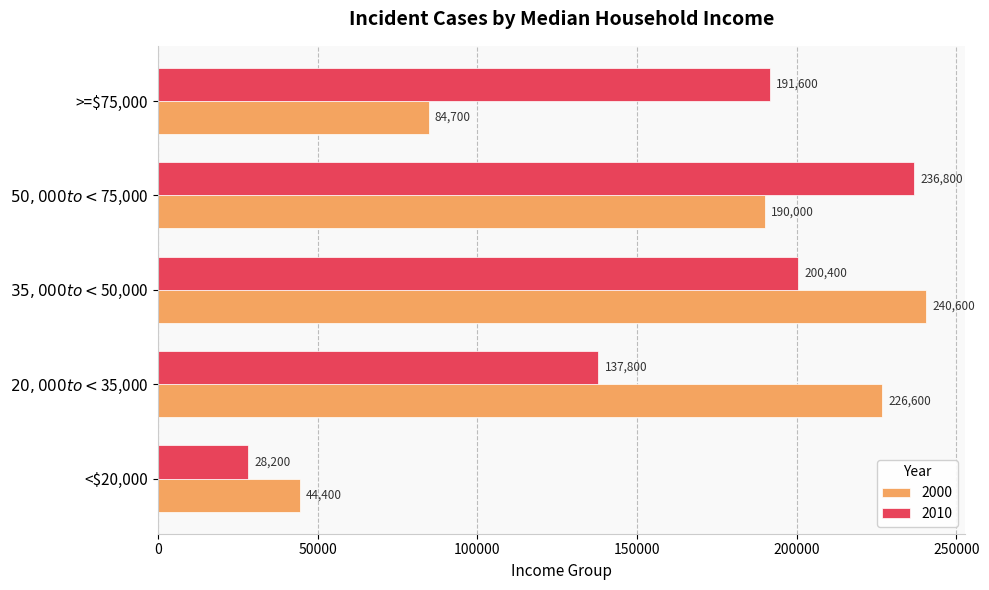

What is the minimum value shown in the chart?

28200